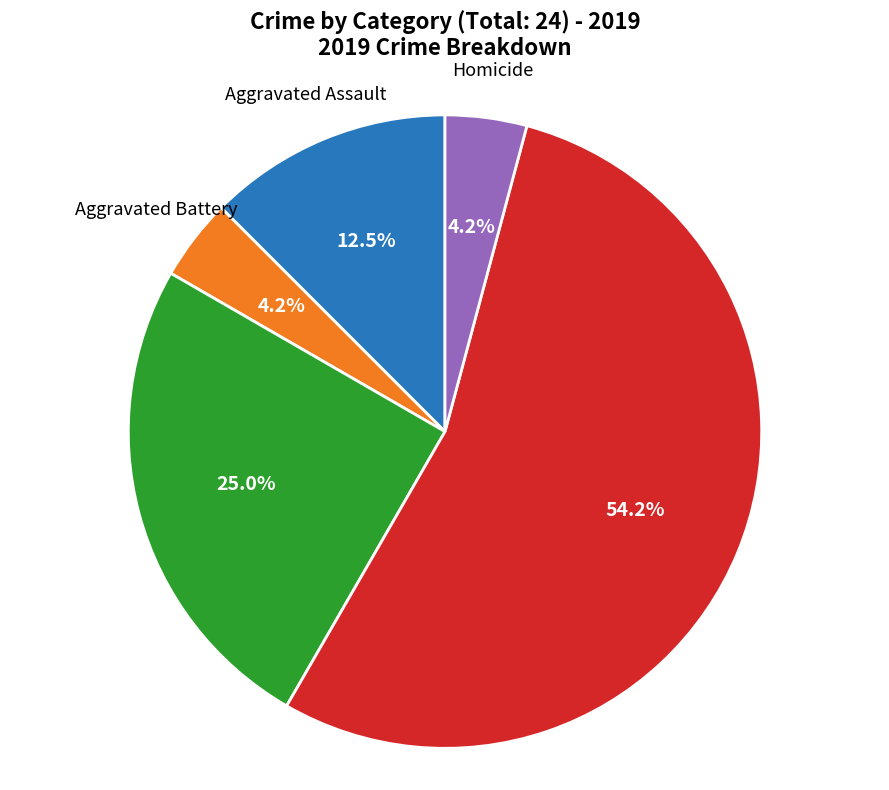

Is there any slice that represents more than half of the pie?

Yes